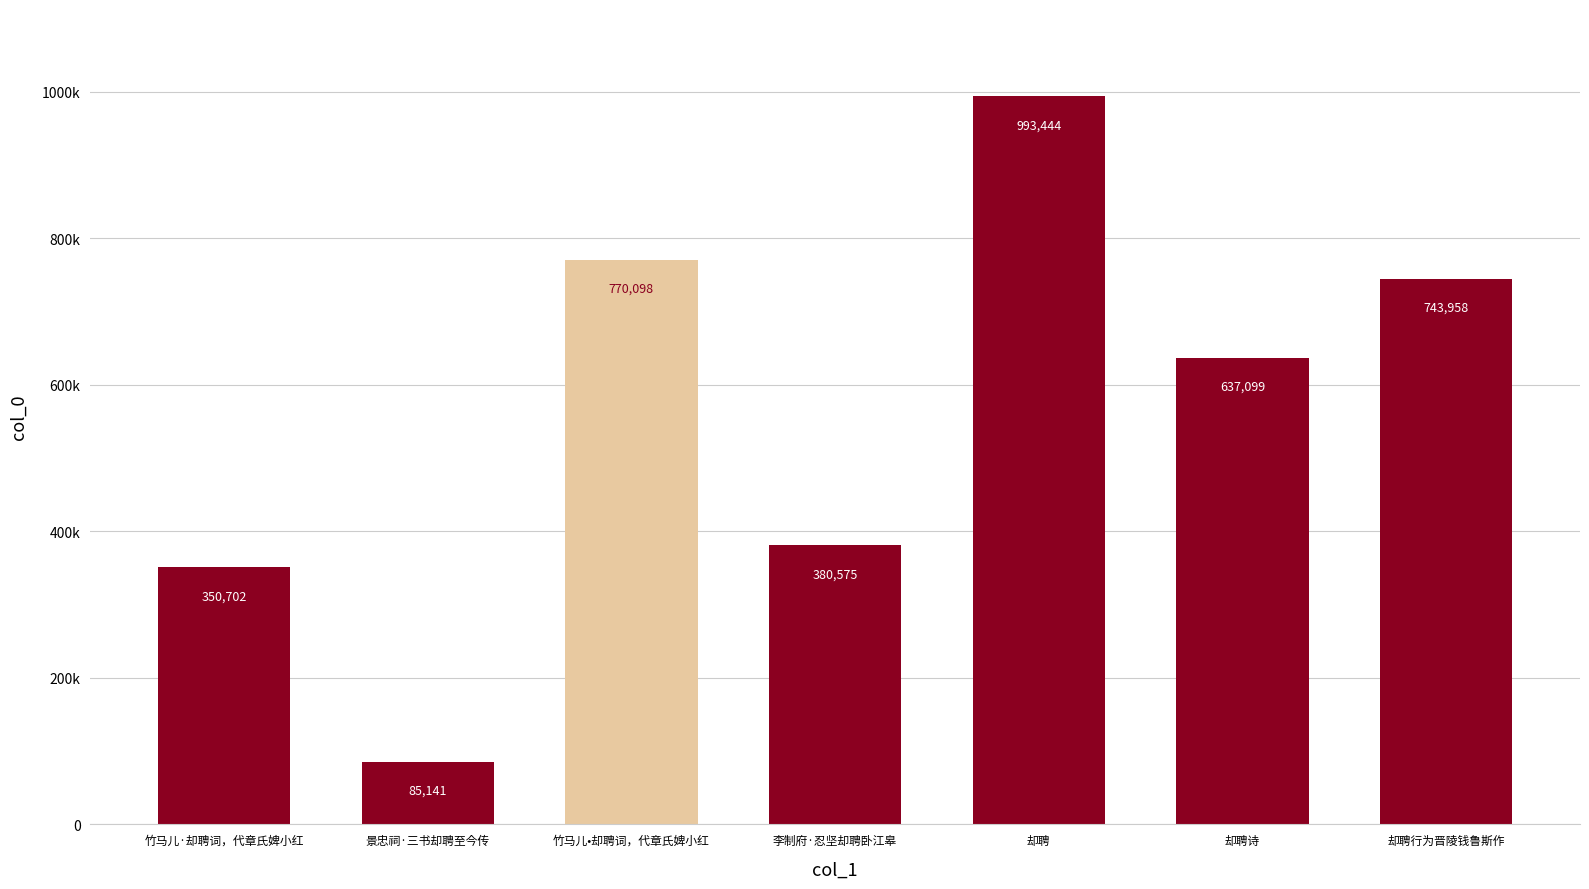

Does the chart contain any negative values?

No